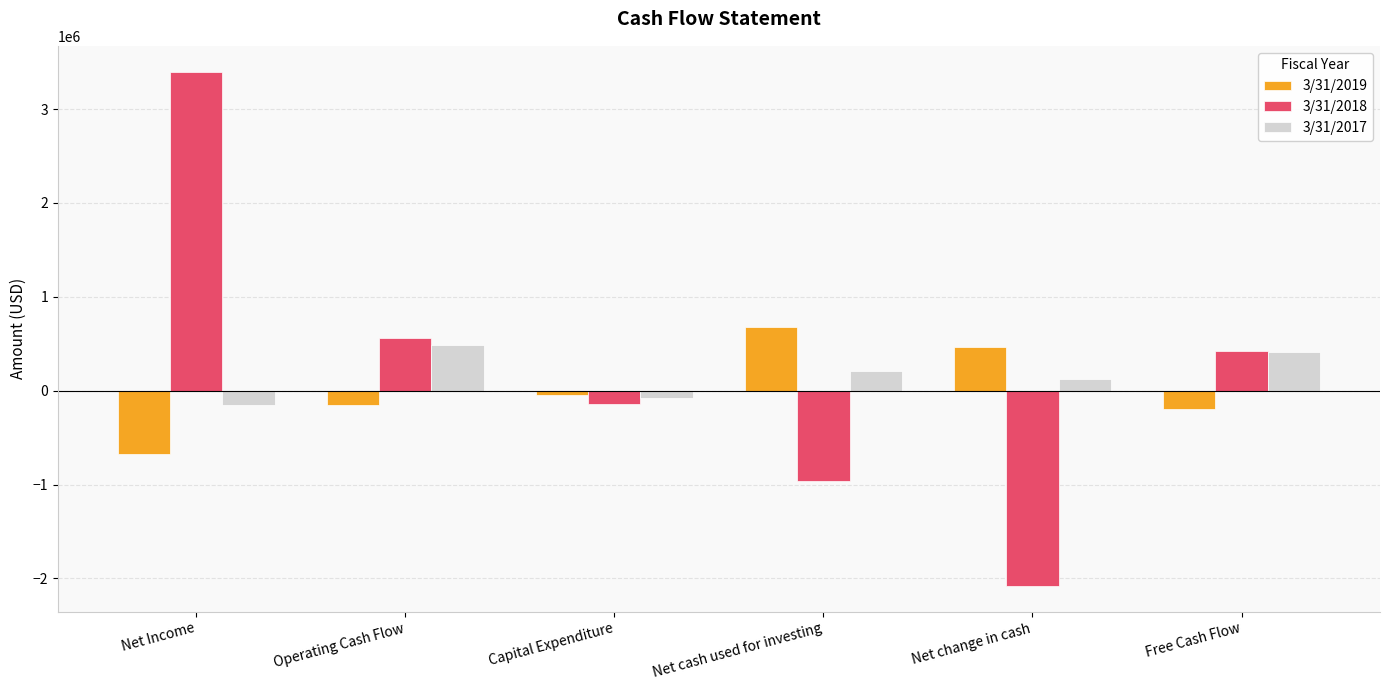

What is the value of the 3/31/2018 bar at the 1st from the left?

3399149